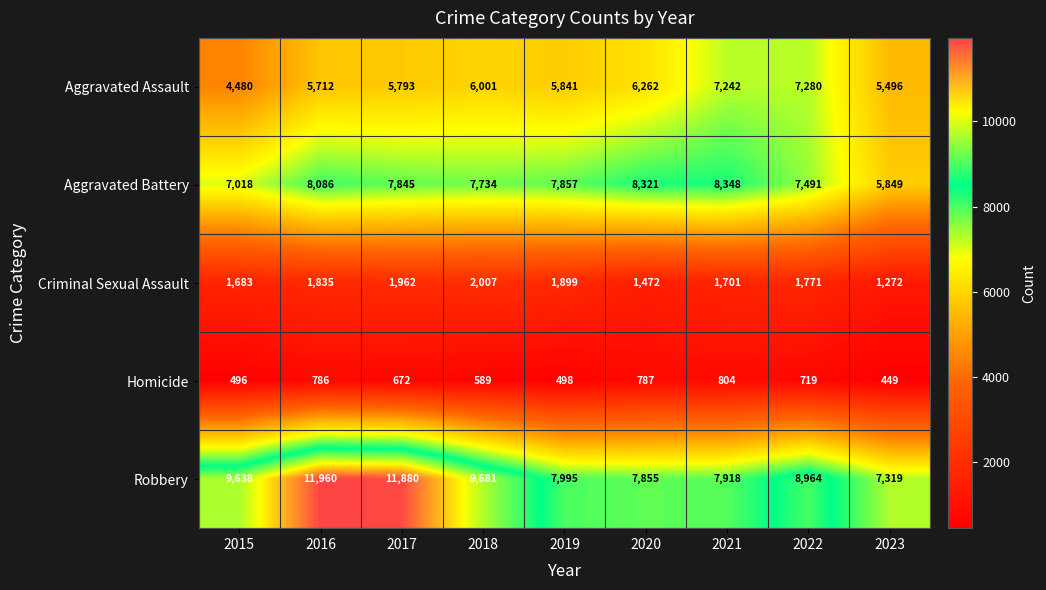

At how many categories does at least one series exceed 8130?

7